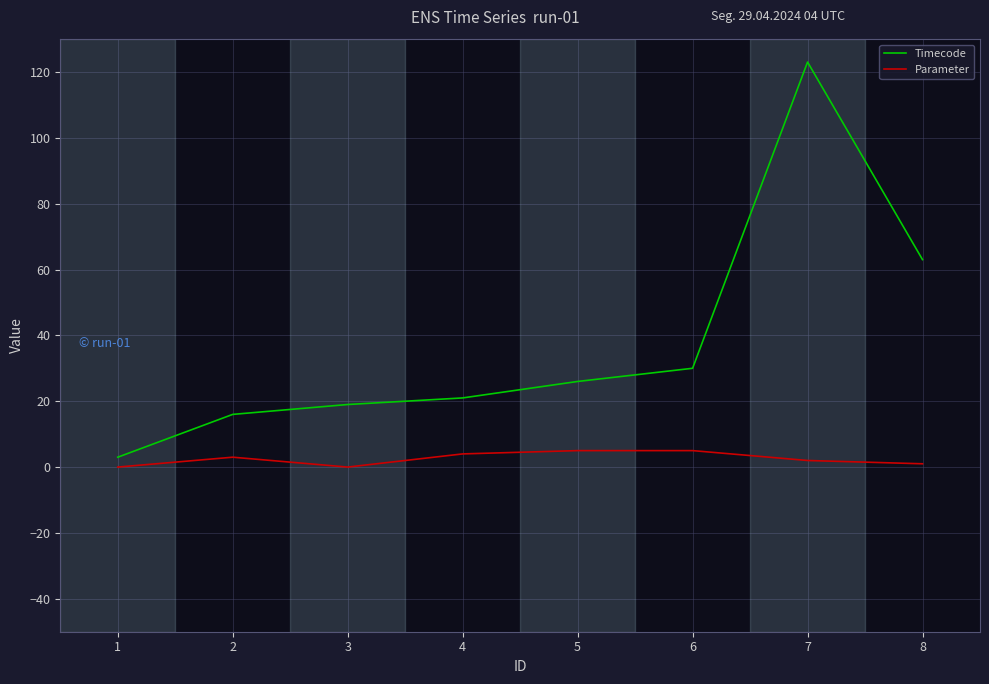

The Timecode series shows 102 at 8. True or false?

False